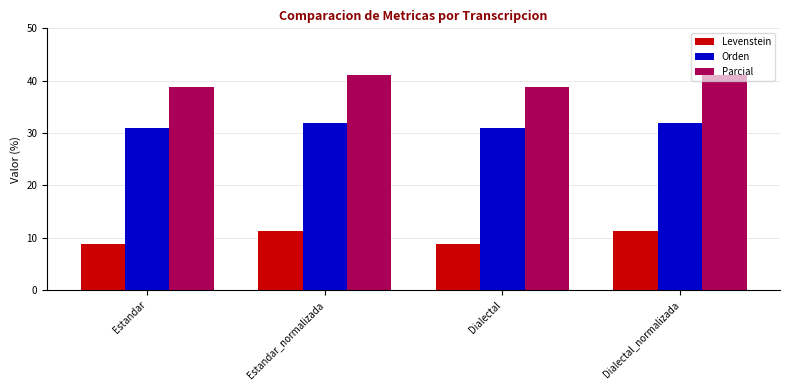

Which series has the widest spread of values?

Levenstein